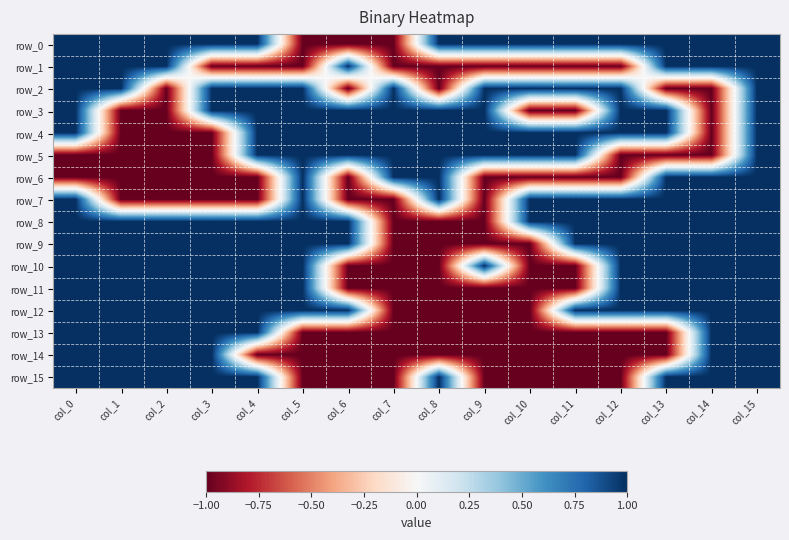

At col_4, list the series in order from smallest to largest.

row_1, row_6, row_7, row_14, row_0, row_2, row_3, row_4, row_5, row_8, row_9, row_10, row_11, row_12, row_13, row_15